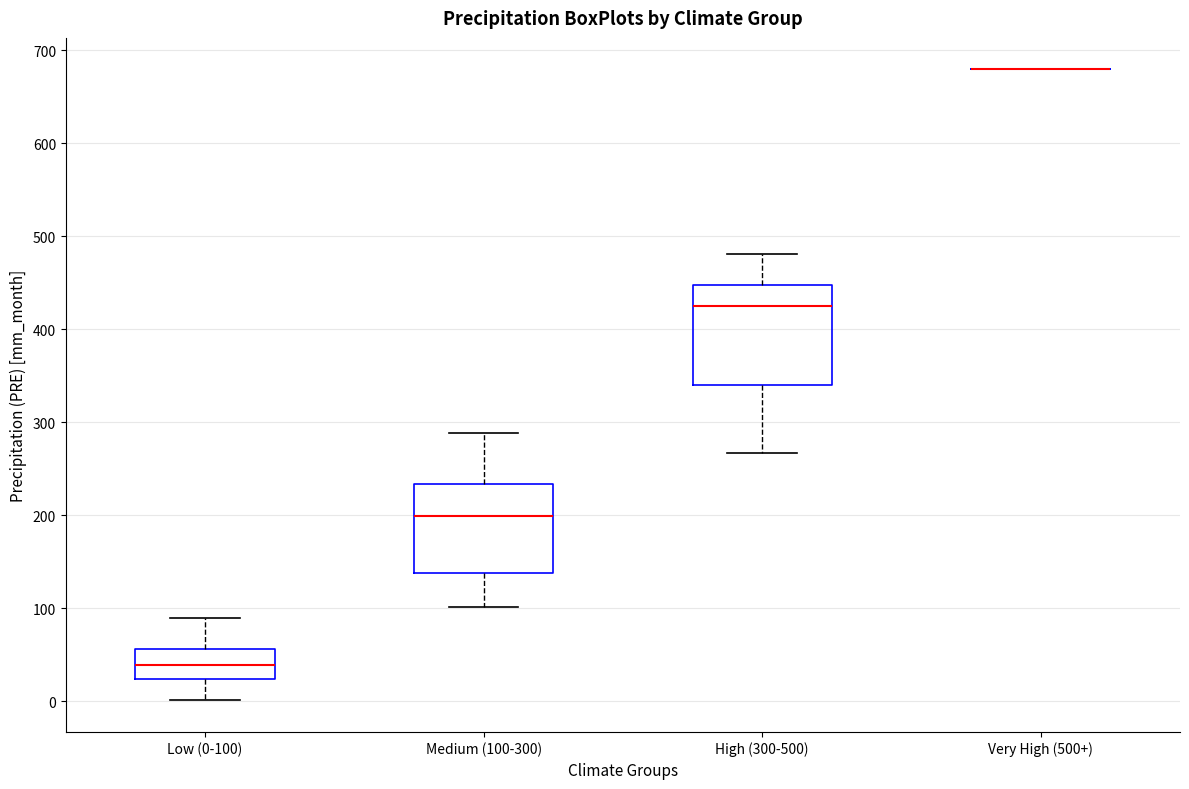

Where does the upper whisker of the box for Low (0-100) end on the y-axis? The values are not printed on the chart, so give them approximately, as read against the axis.

90